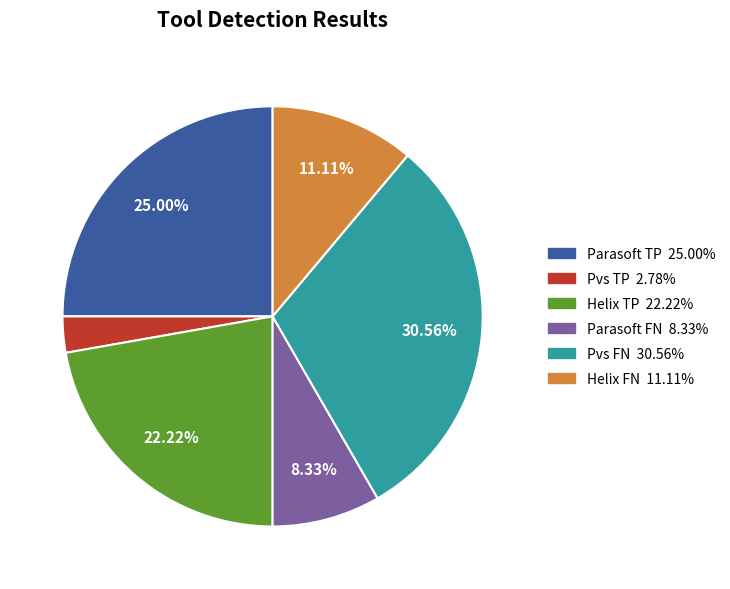

To the nearest percent, what is the difference between the largest and smallest slice percentages?

28%